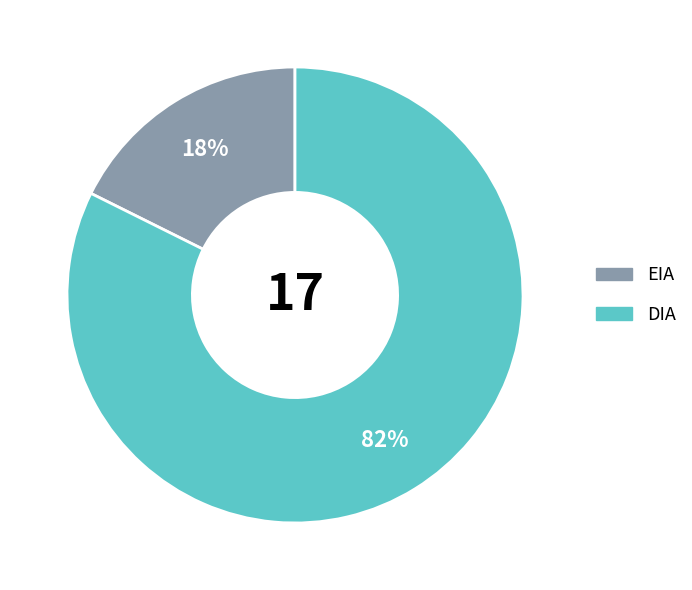

What is the majority slice?

DIA